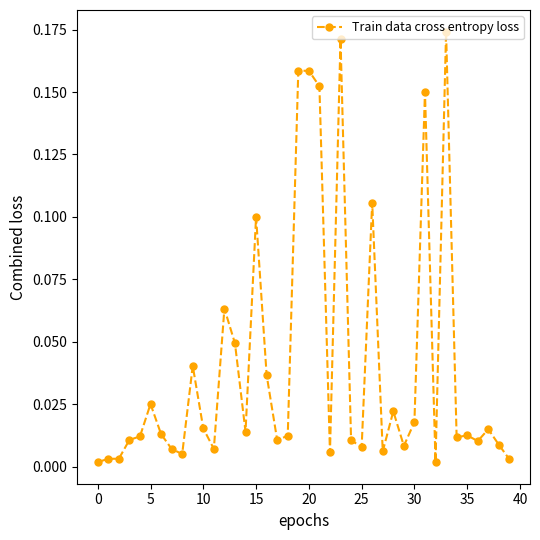

True or false: there are more than 1 points higher than both neighbors.

True